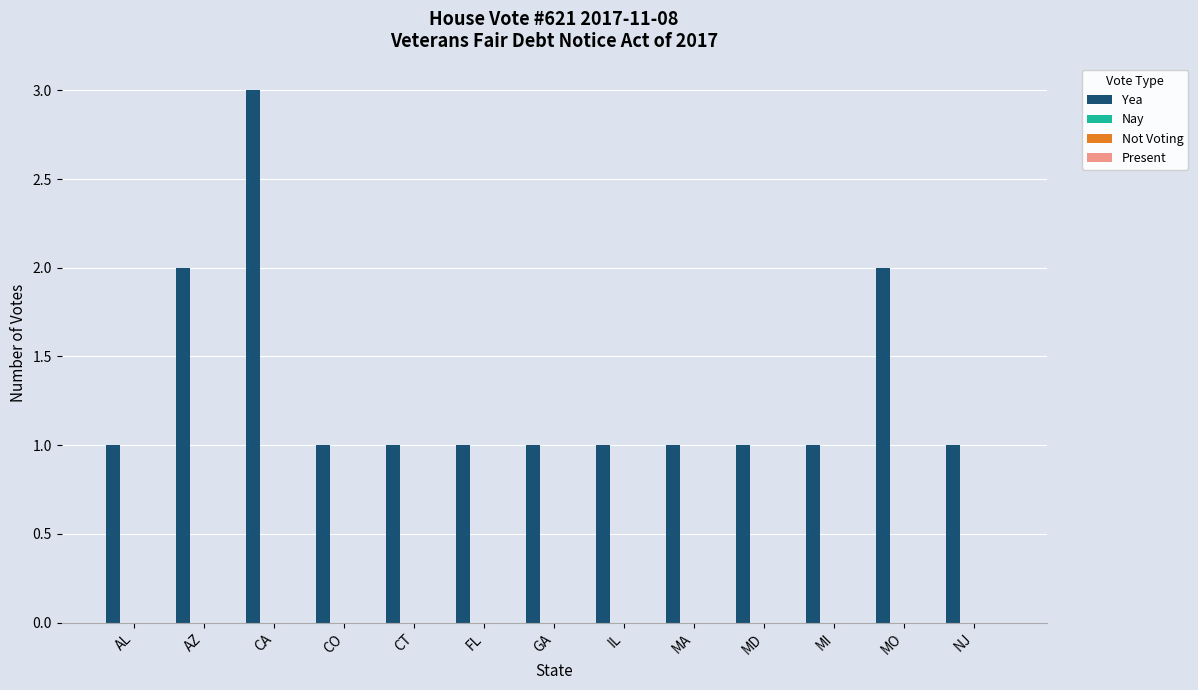

What is the maximum value shown in the chart?

3